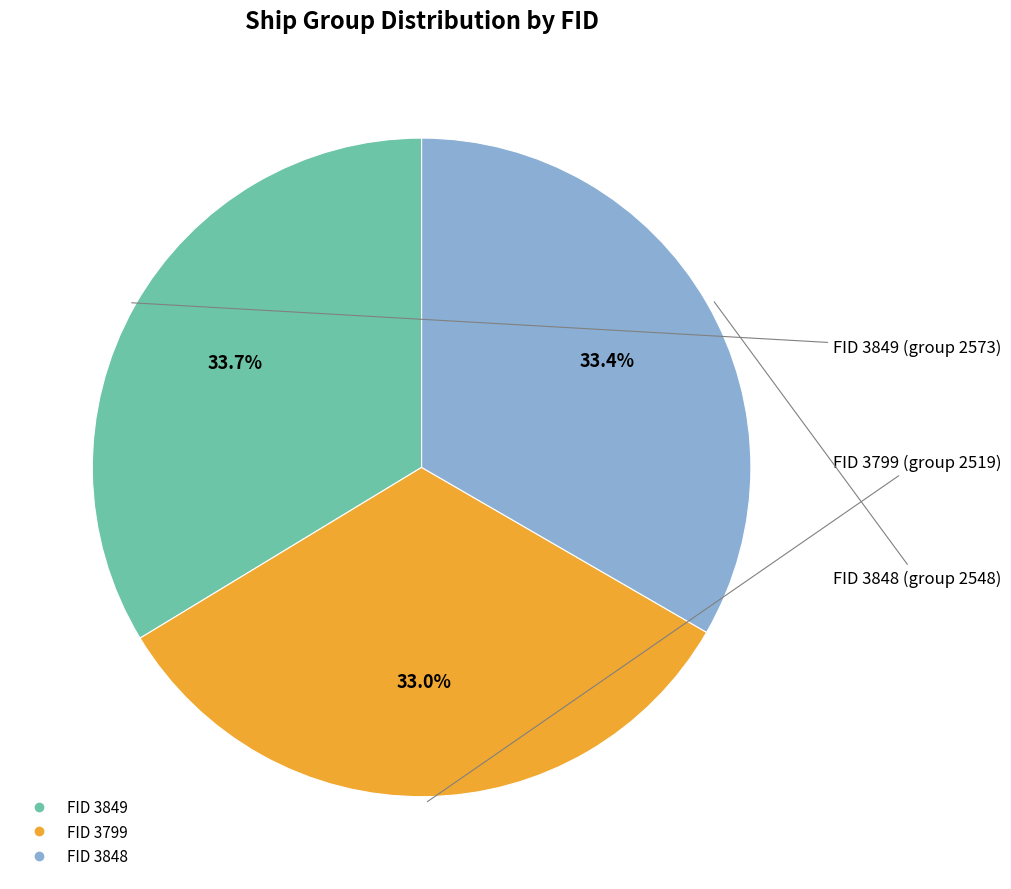

Count the number of slices in the pie.

3